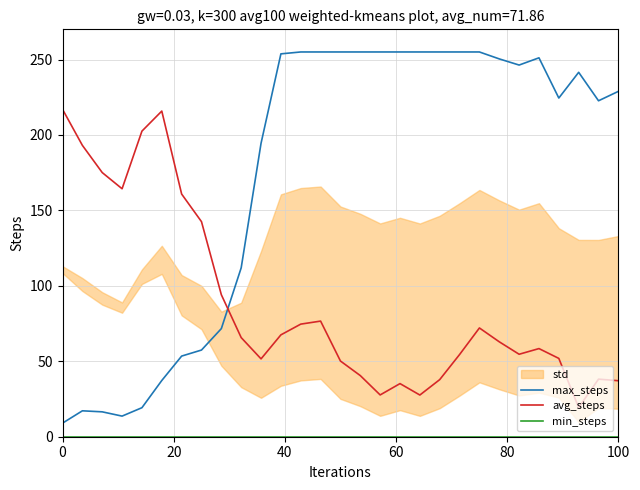

What is the maximum value for max_steps?

255.0